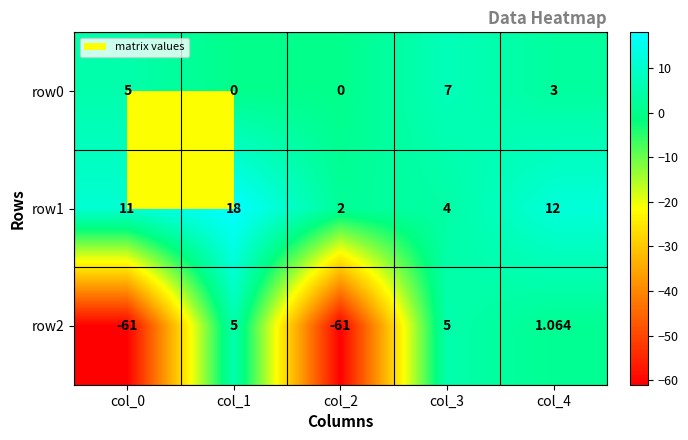

Reading left to right, list all the values displayed in this chart.

row0: col_0=5.0	col_1=0.0	col_2=0.0	col_3=7.0	col_4=3.0
row1: col_0=11.0	col_1=18.0	col_2=2.0	col_3=4.0	col_4=12.0
row2: col_0=-61.0	col_1=5.0	col_2=-61.0	col_3=5.0	col_4=1.1